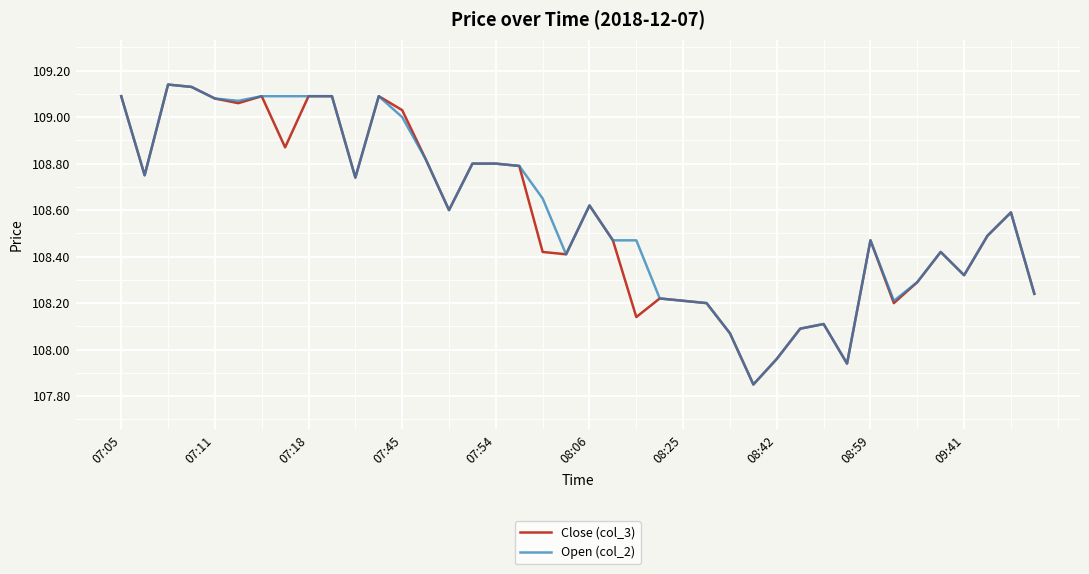

Reading left to right, list all the values displayed in this chart.

Close (col_3): 109.1	108.8	109.1	109.1	109.1	109.1	109.1	108.9	109.1	109.1	108.7	109.1	109.0	108.8	108.6	108.8	108.8	108.8	108.4	108.4	108.6	108.5	108.1	108.2	108.2	108.2	108.1	107.8	108.0	108.1	108.1	107.9	108.5	108.2	108.3	108.4	108.3	108.5	108.6	108.2
Open (col_2): 109.1	108.8	109.1	109.1	109.1	109.1	109.1	109.1	109.1	109.1	108.7	109.1	109.0	108.8	108.6	108.8	108.8	108.8	108.7	108.4	108.6	108.5	108.5	108.2	108.2	108.2	108.1	107.8	108.0	108.1	108.1	107.9	108.5	108.2	108.3	108.4	108.3	108.5	108.6	108.2